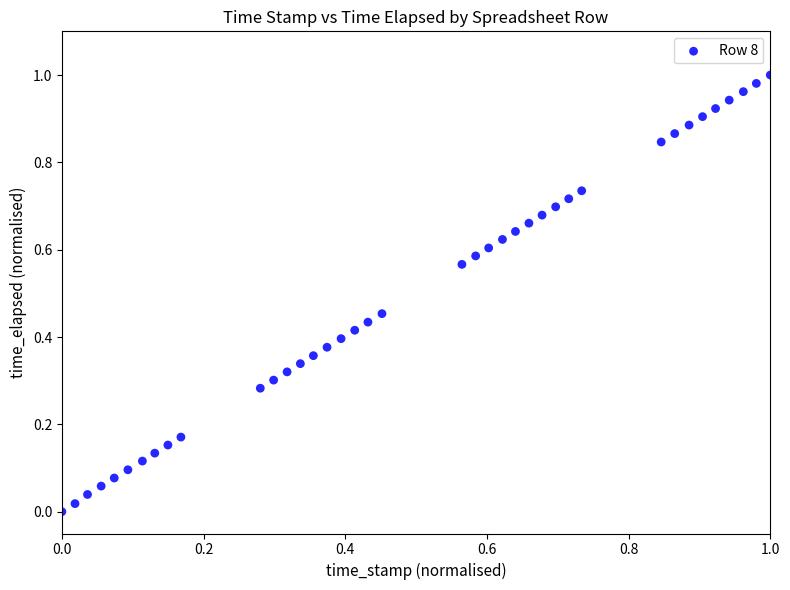

Count the number of points in this scatter plot.

39